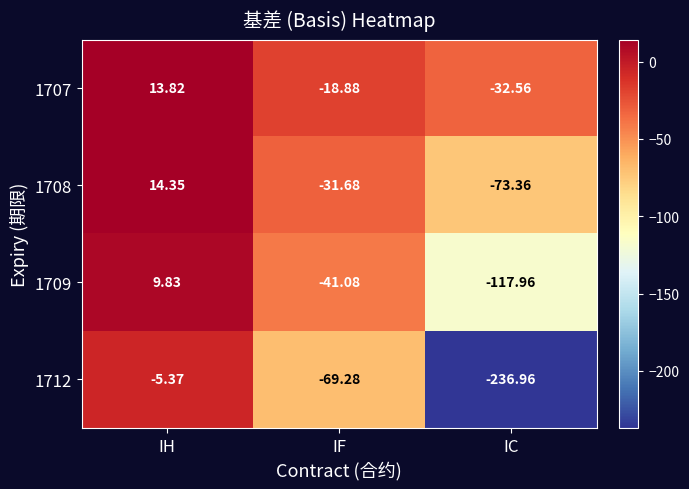

Rank the categories by 1712 value from lowest to highest.

IC, IF, IH